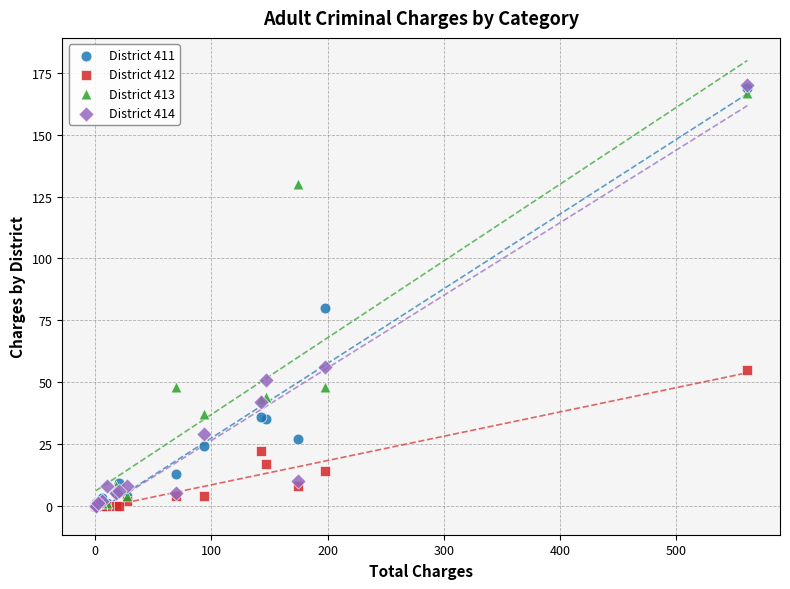

Across all series, what Y value is closest to 85?

80